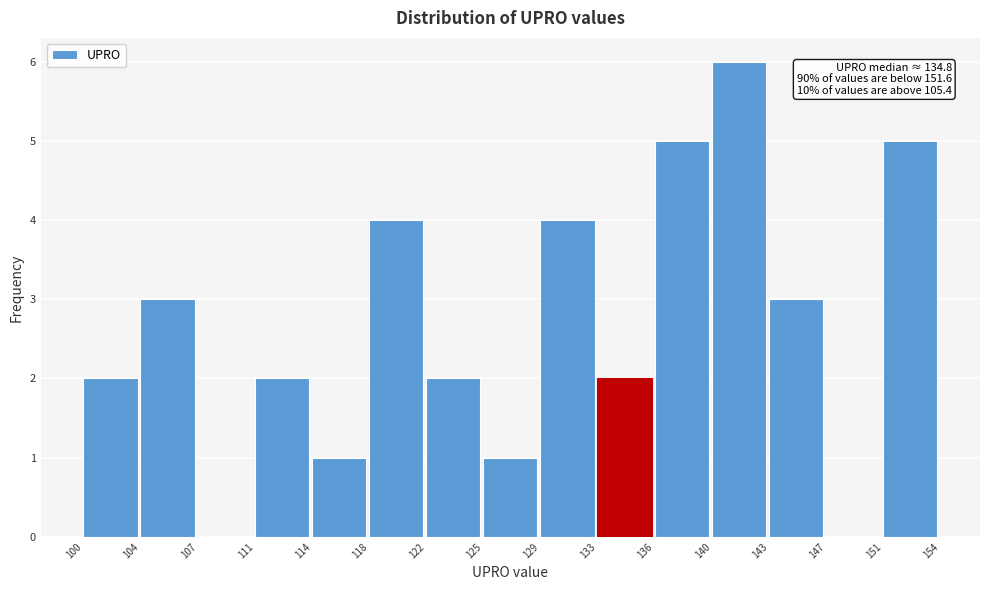

Which range on the x-axis has the tallest bar?

140 to 143